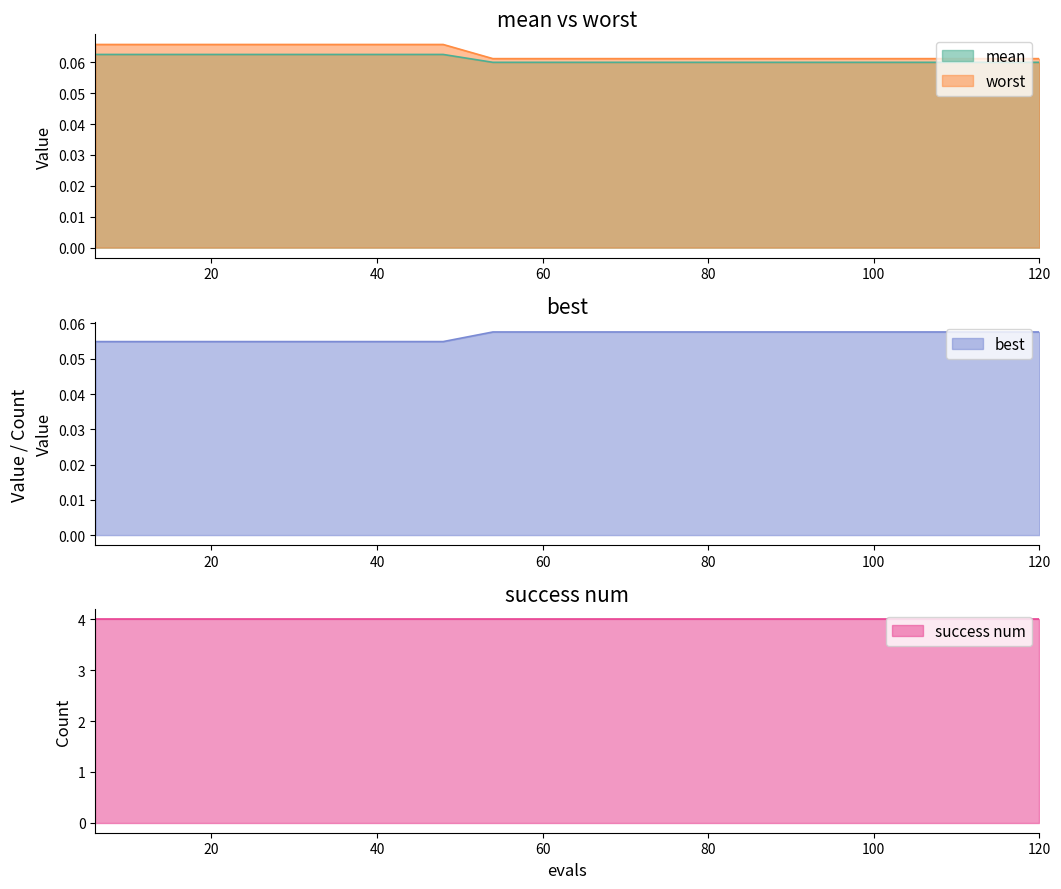

Does the chart have visible grid lines?

No